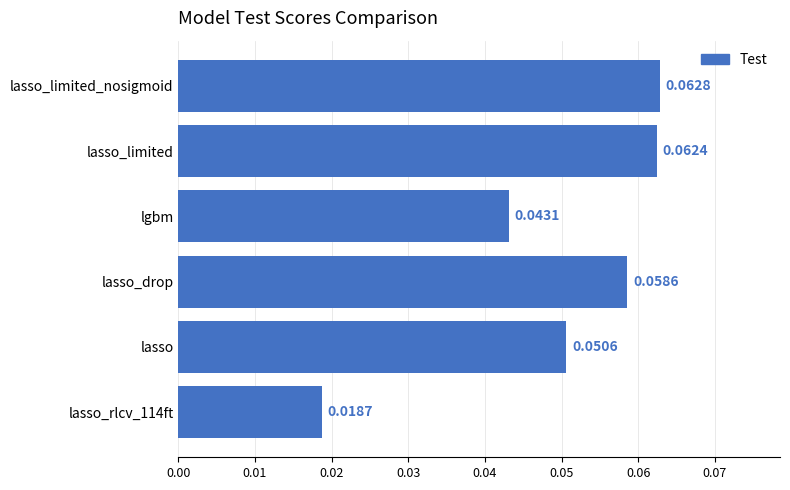

What is the sum of all values?

0.3